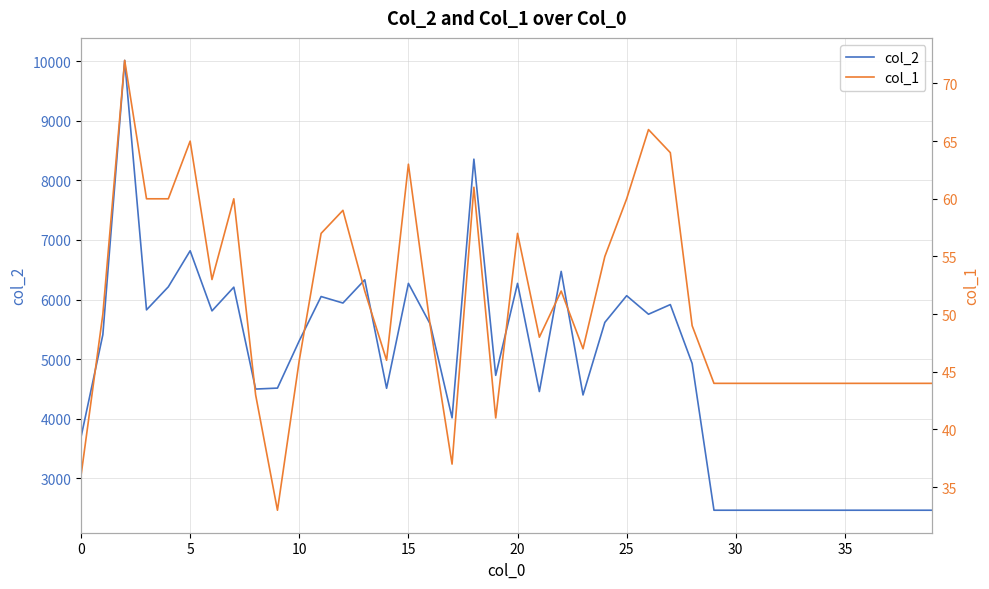

What value does the col_2 series have at 9, to the nearest 100?

4500